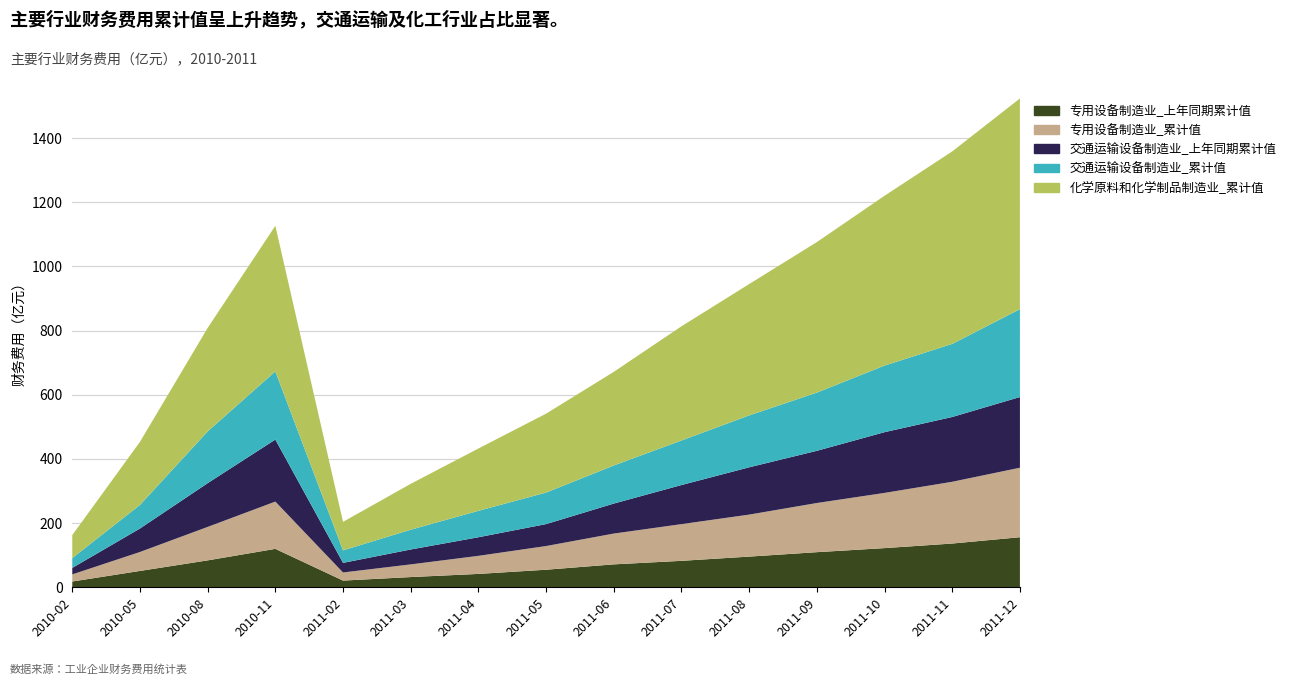

Reading left to right, transcribe all the data shown in this chart.

专用设备制造业_上年同期累计值: 18.1	51.0	83.9	119.8	20.9	31.9	41.7	54.8	71.5	82.5	95.7	109.5	122.1	136.4	156.1
专用设备制造业_累计值: 22.1	59.0	104.3	147.3	25.2	39.5	56.3	73.8	96.0	114.4	130.9	153.2	172.0	192.5	216.5
交通运输设备制造业_上年同期累计值: 20.3	73.2	136.3	193.3	30.0	46.5	58.0	68.4	93.5	121.9	147.4	162.7	189.3	201.9	220.3
交通运输设备制造业_累计值: 30.6	73.4	161.3	212.4	39.0	61.6	82.4	98.3	118.6	138.8	161.8	181.3	207.6	227.8	273.8
化学原料和化学制品制造业_累计值: 71.6	196.6	322.5	453.8	88.8	143.0	194.2	245.9	291.9	355.9	409.3	469.1	529.2	599.9	656.7